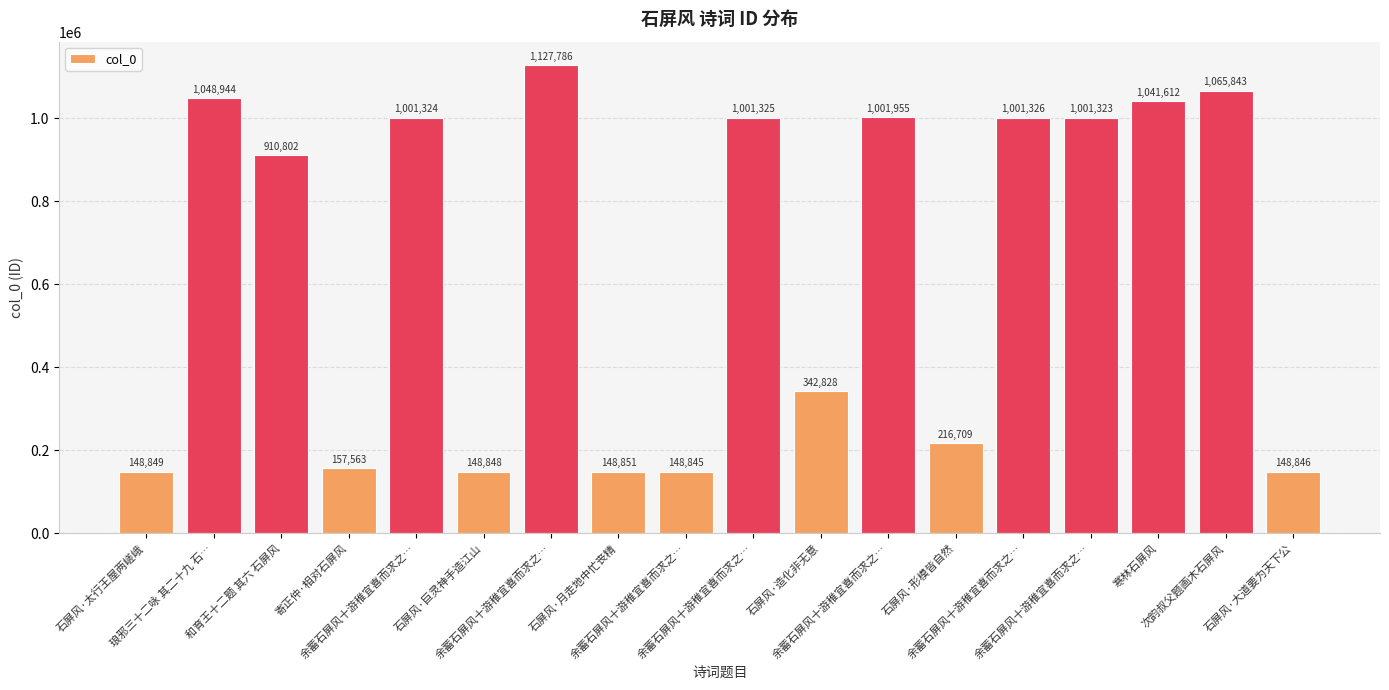

How many values are below 1001323?

9